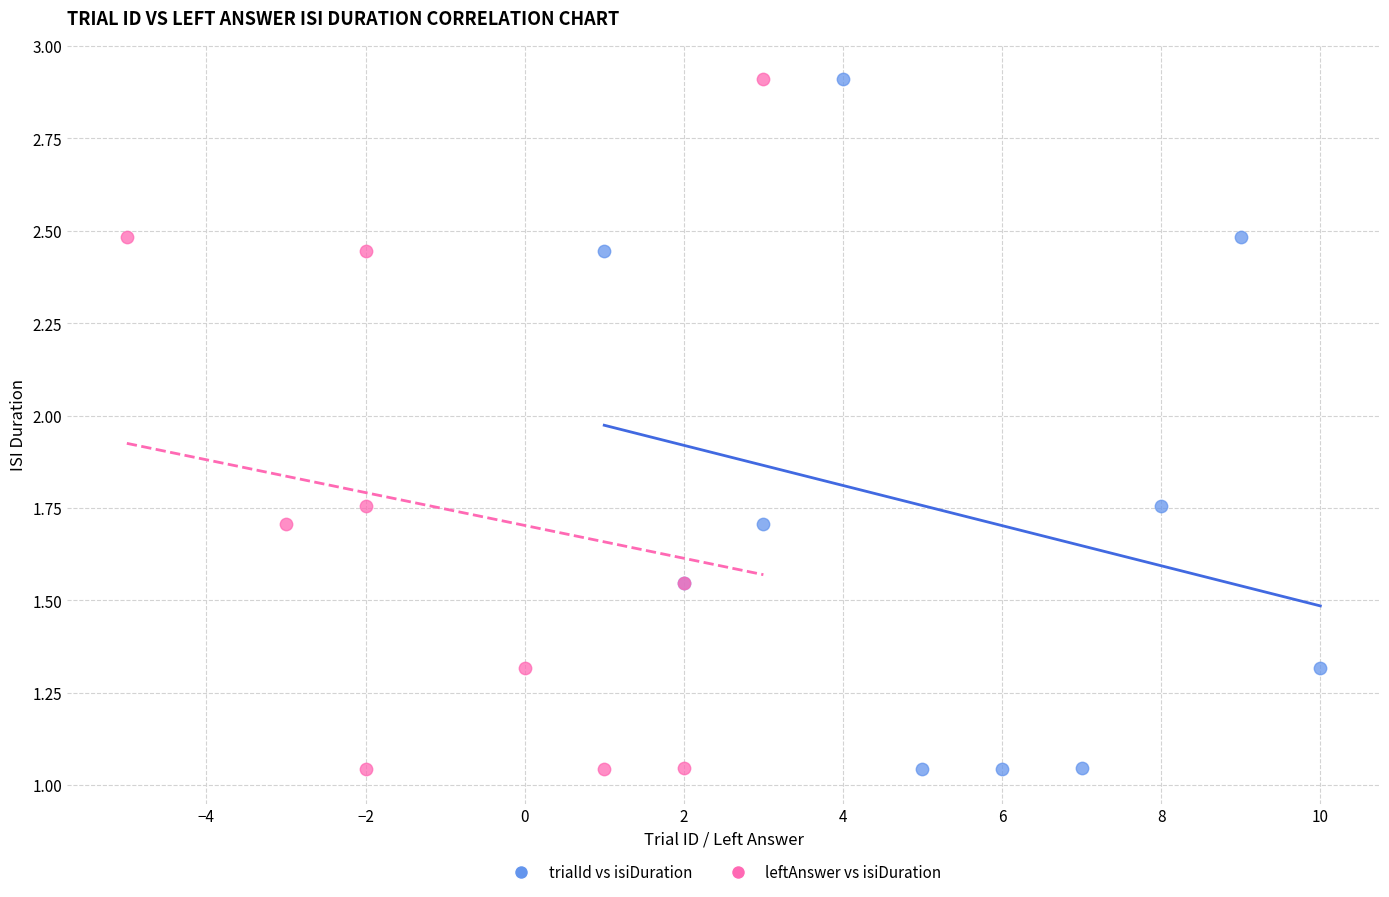

What are all the series names shown in the legend?

trialId vs isiDuration, leftAnswer vs isiDuration